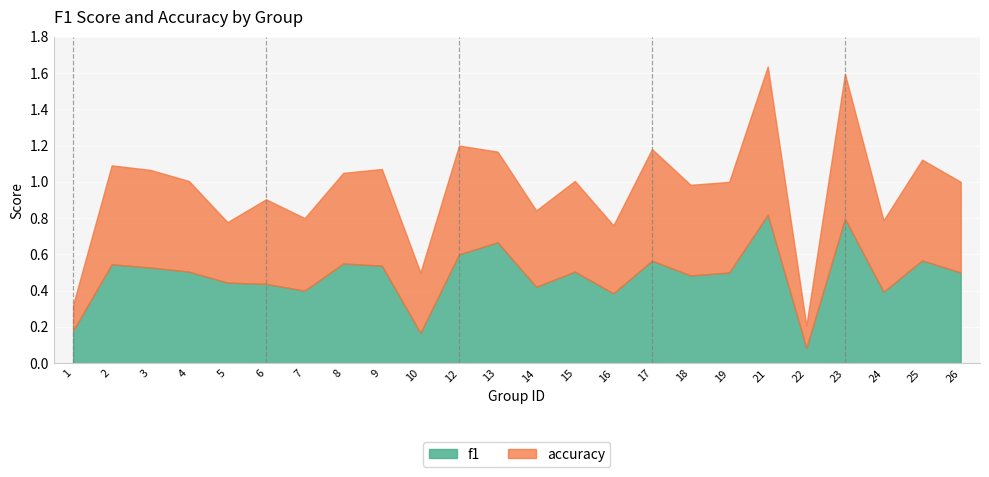

Which has a higher value, 22 or 26?

26